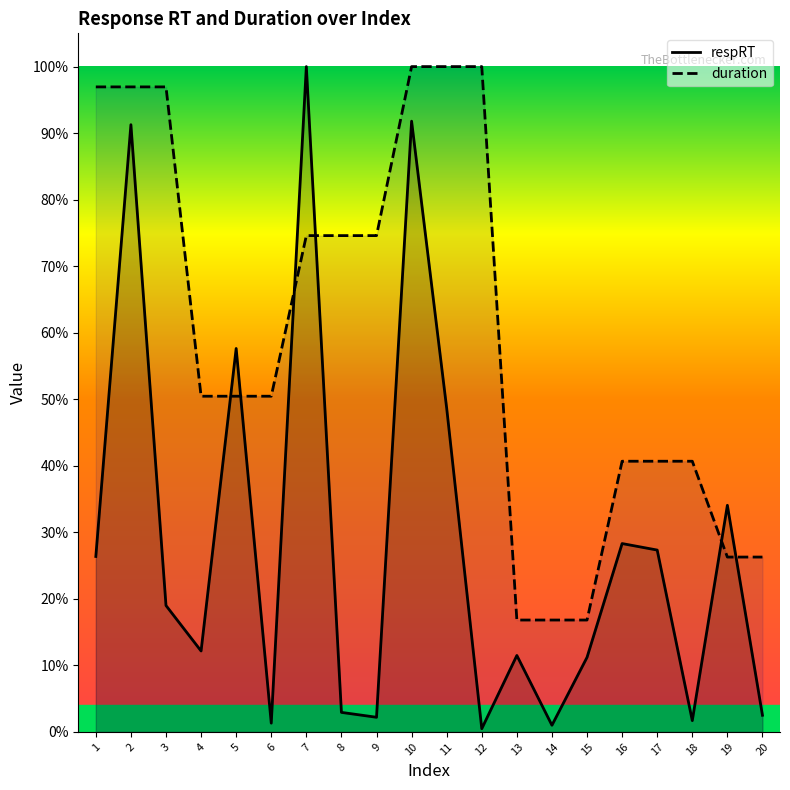

True or false: respRT and duration intersect in this chart.

True